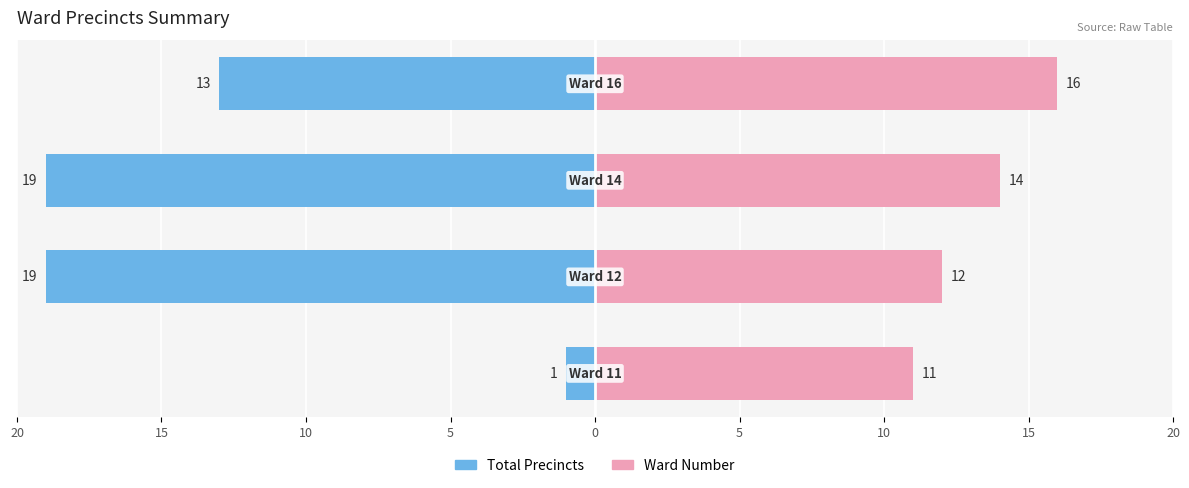

Which has a higher value, 15 or 20?

20